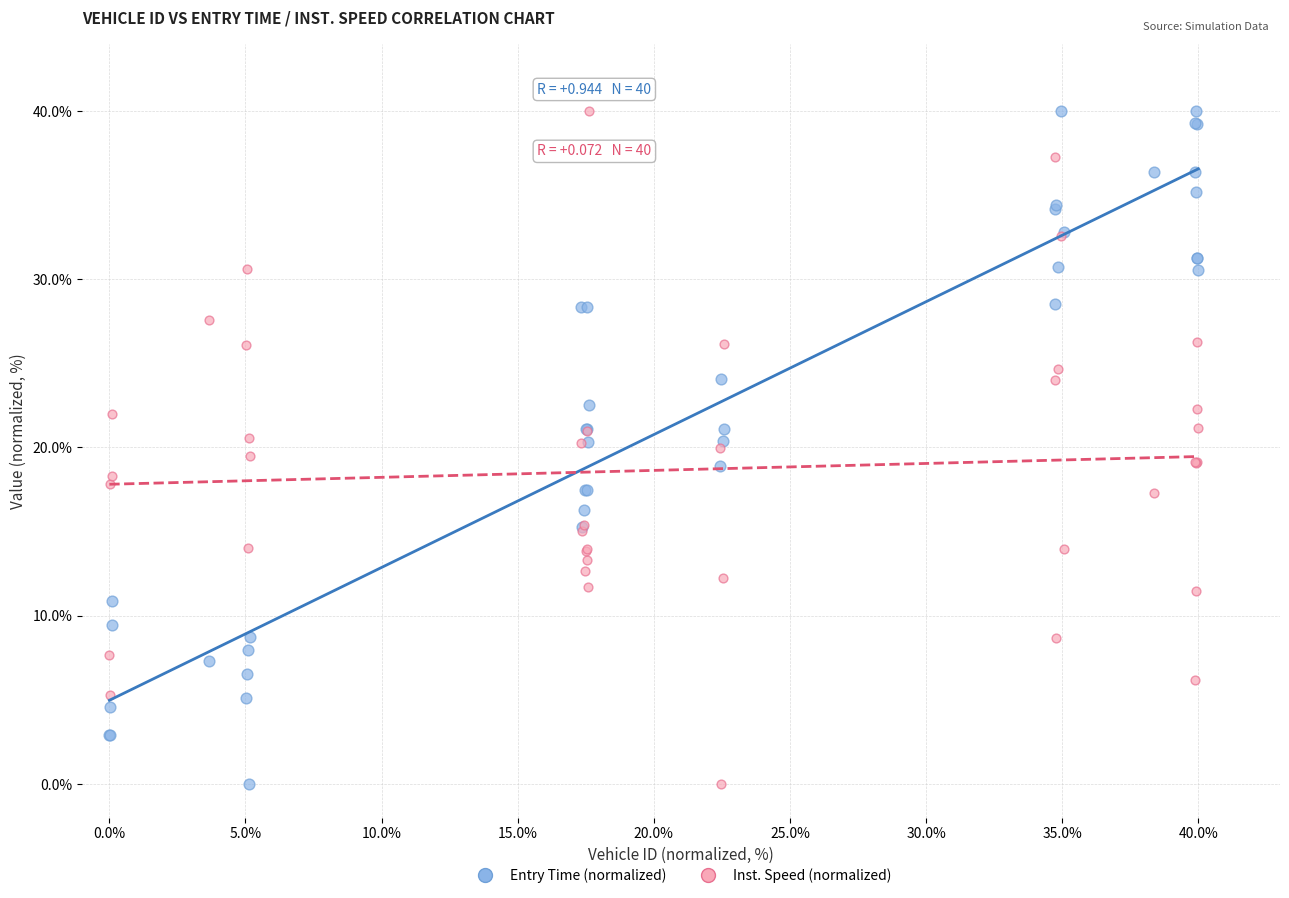

What is the X range (max minus min) for the scatter plot?

40.0